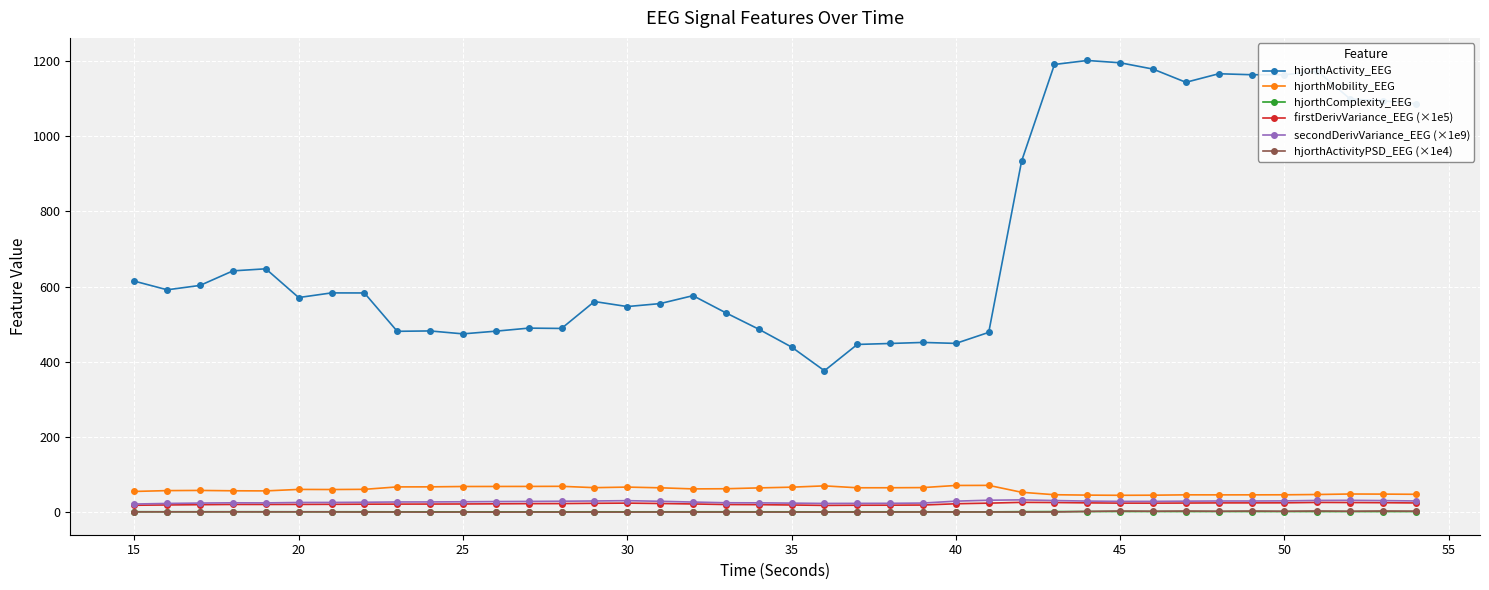

Which series has the widest spread of values?

hjorthActivity_EEG